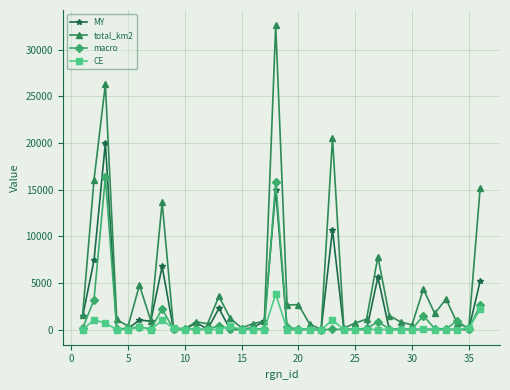

How many lines are shown in the chart?

4